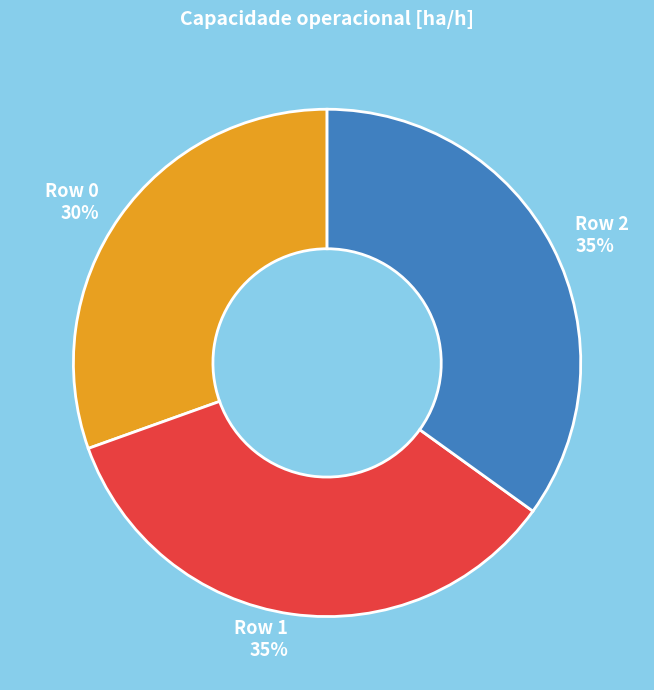

How many segments does this pie chart have?

3